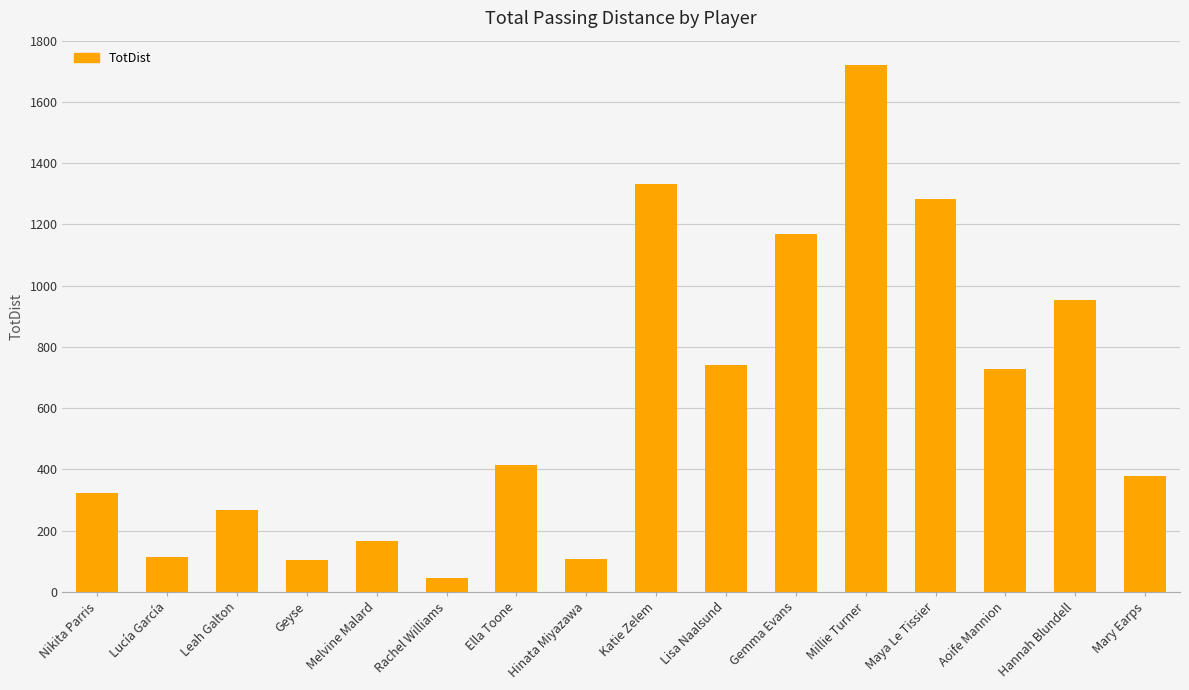

What is the label of the 1st bar from the right?

Mary Earps